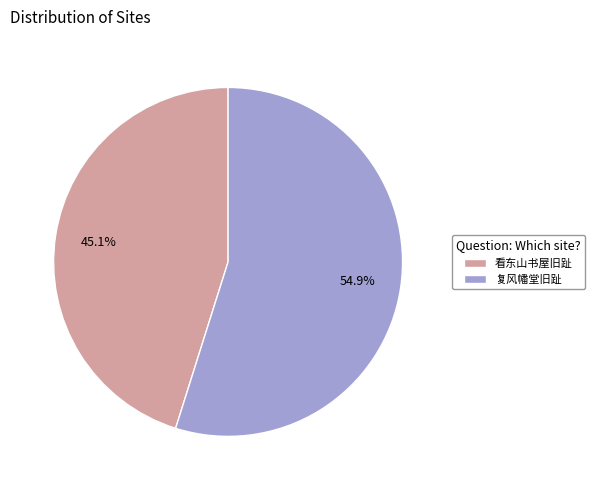

Which has a higher value, 看东山书屋旧趾 or 复风幡堂旧趾?

复风幡堂旧趾